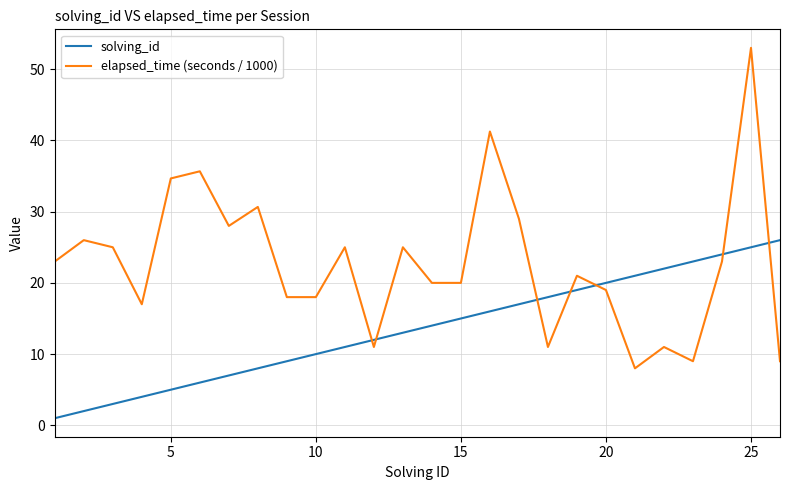

Which series has the largest total across all categories?

elapsed_time (seconds / 1000)